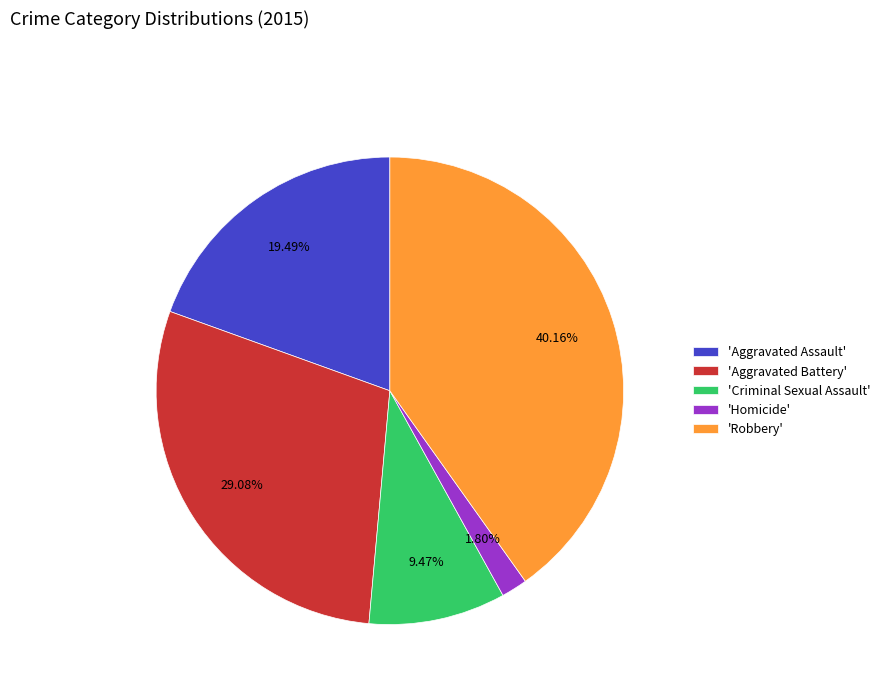

Rank the categories by value from lowest to highest.

'Homicide', 'Criminal Sexual Assault', 'Aggravated Assault', 'Aggravated Battery', 'Robbery'